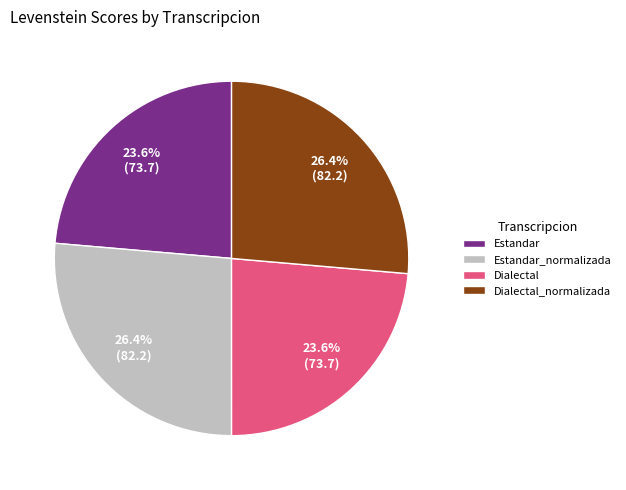

How many slices are in this pie chart?

4